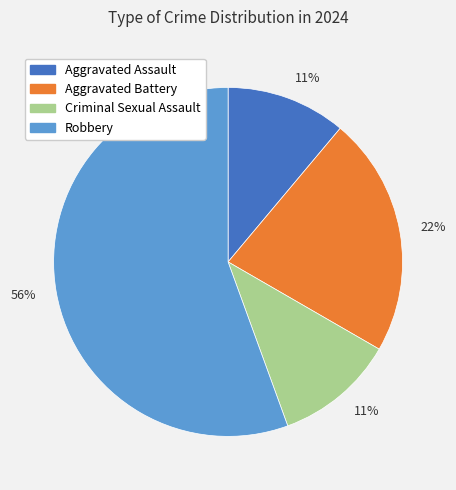

Does any single category account for the majority?

Yes